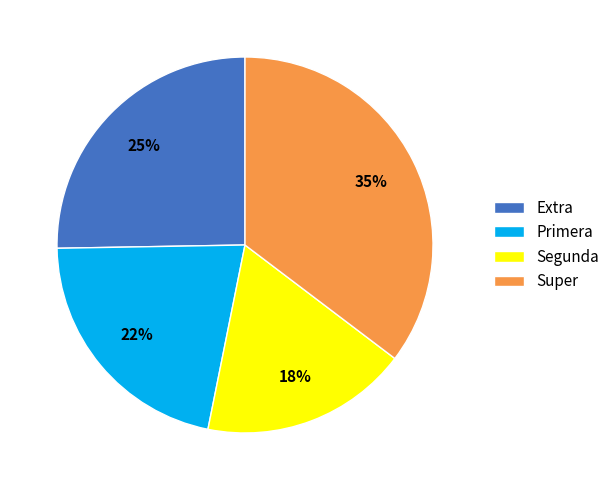

True or false: Primera accounts for 16% of the total.

False